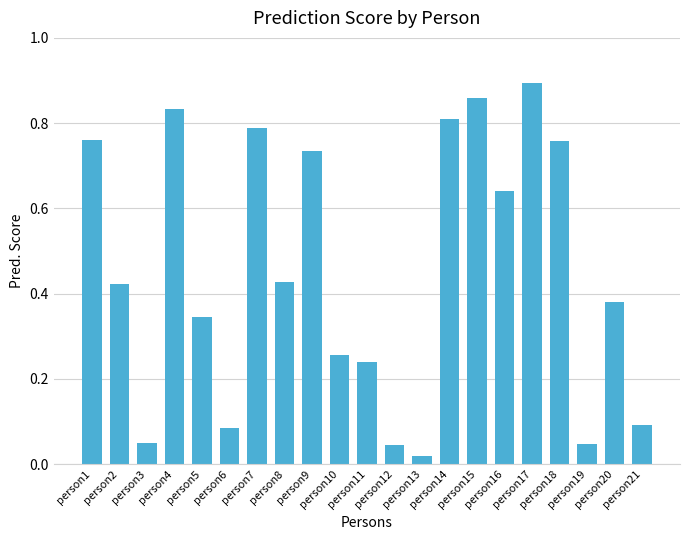

What is the average value?

0.5